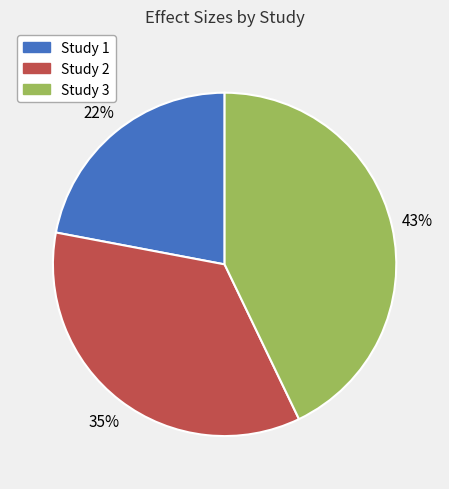

Which has a higher value, Study 2 or Study 3?

Study 3